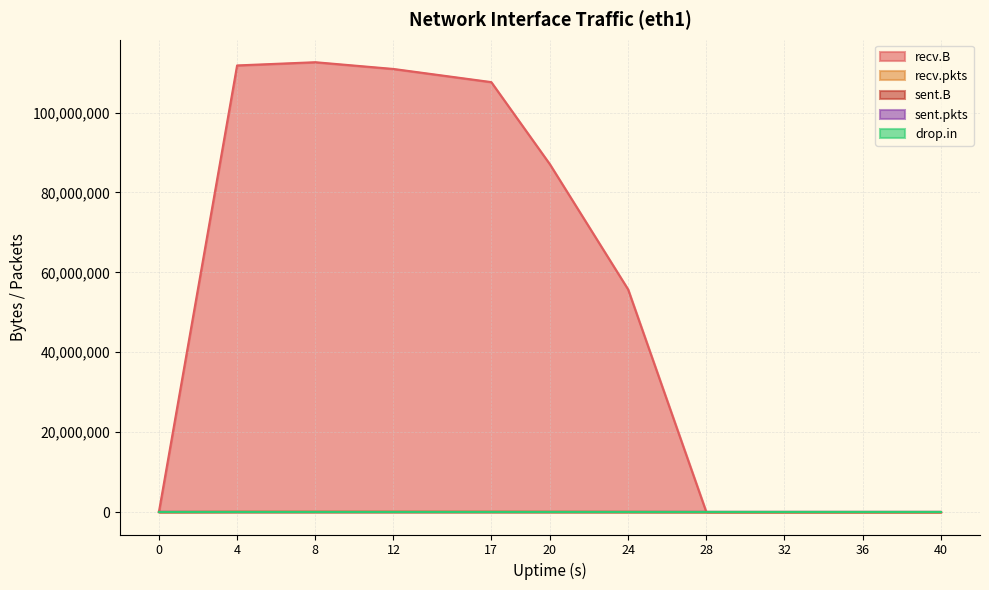

Does the chart display data point markers on the line(s)?

No